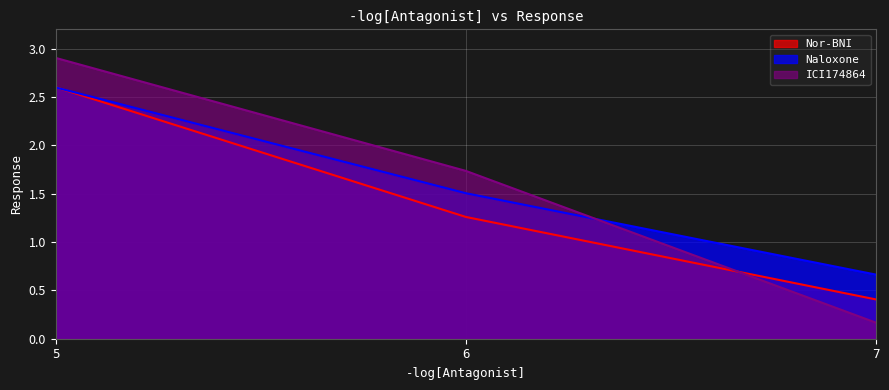

How many data points in Nor-BNI are above 1?

2